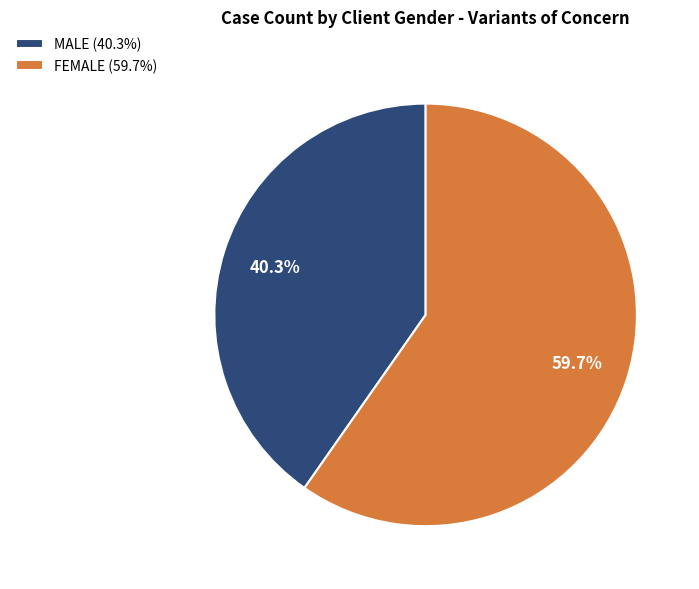

To the nearest percent, what is the average slice percentage?

50%